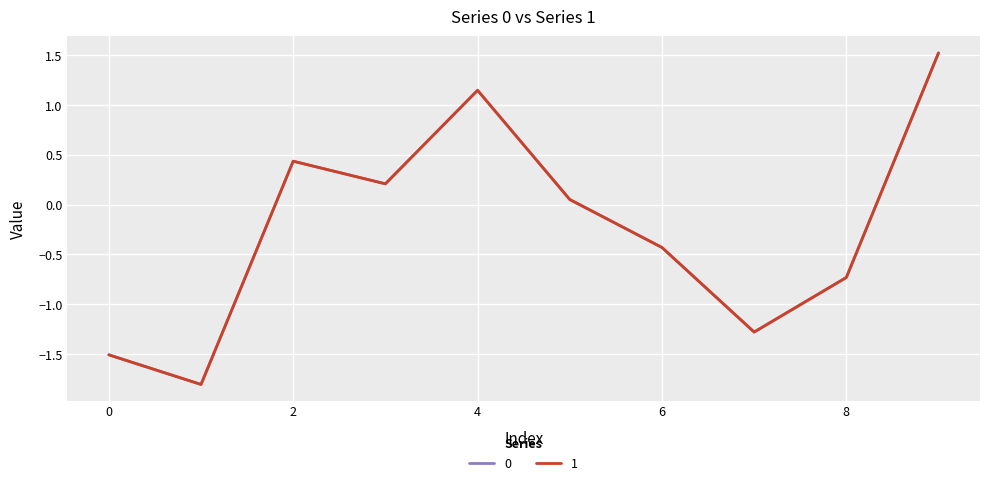

What are all the series names shown in the legend?

0, 1